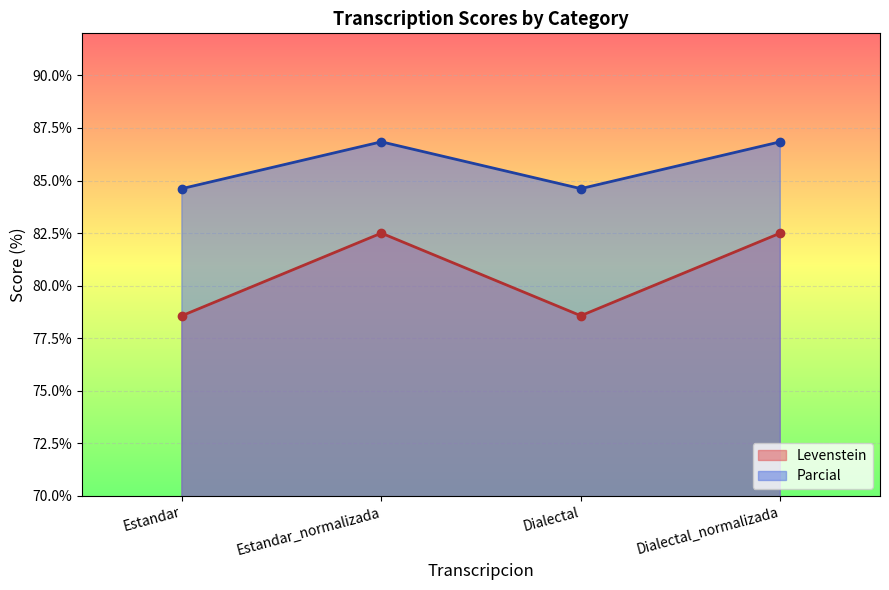

Between Estandar and Dialectal, which series saw the biggest shift?

Levenstein